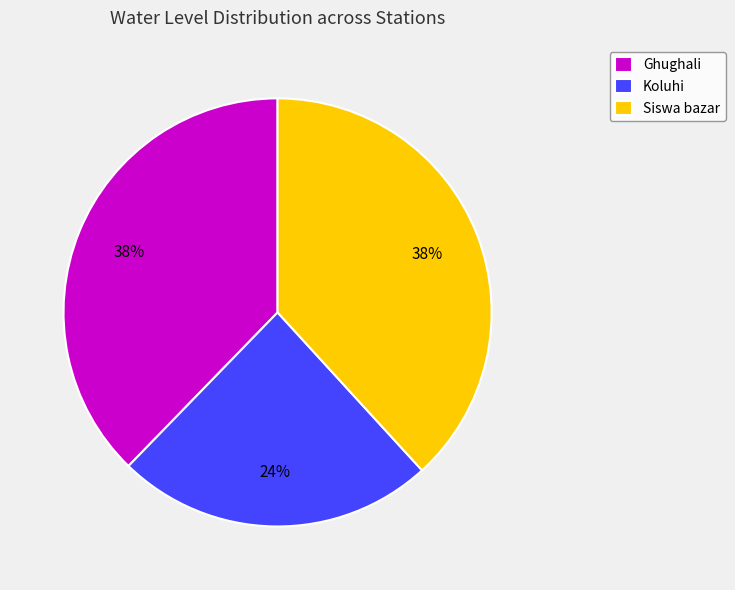

True or false: Siswa bazar accounts for 48% of the total.

False